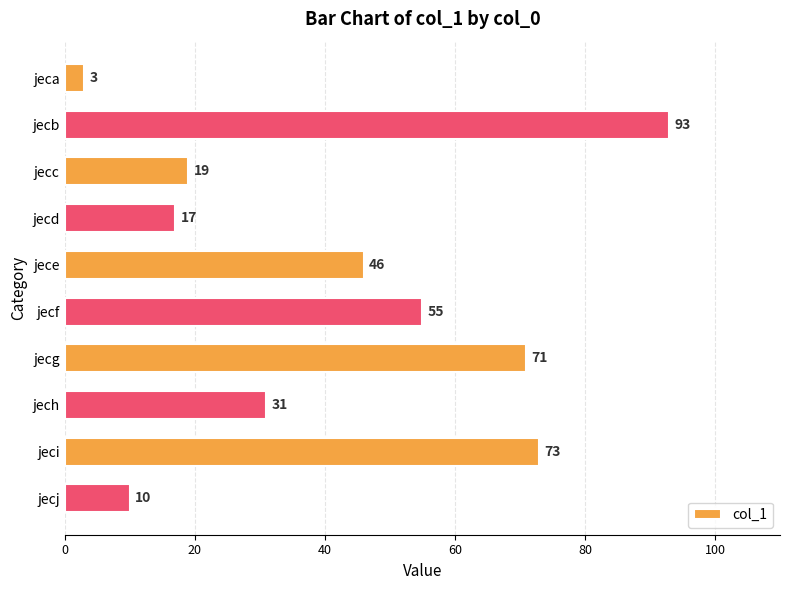

Which label corresponds to the largest value in the chart?

jecb